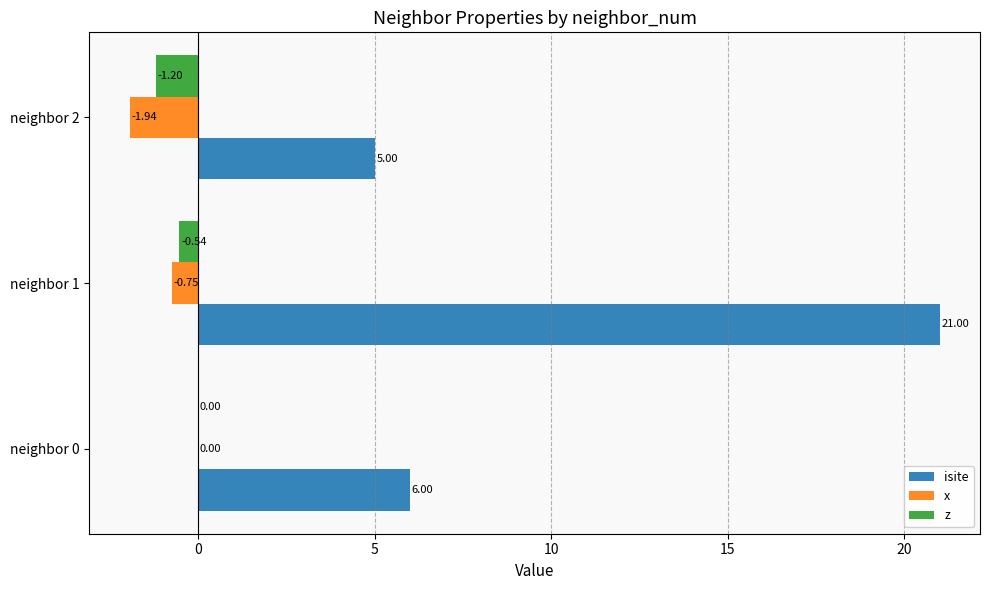

What is the sum of all x values?

-2.7